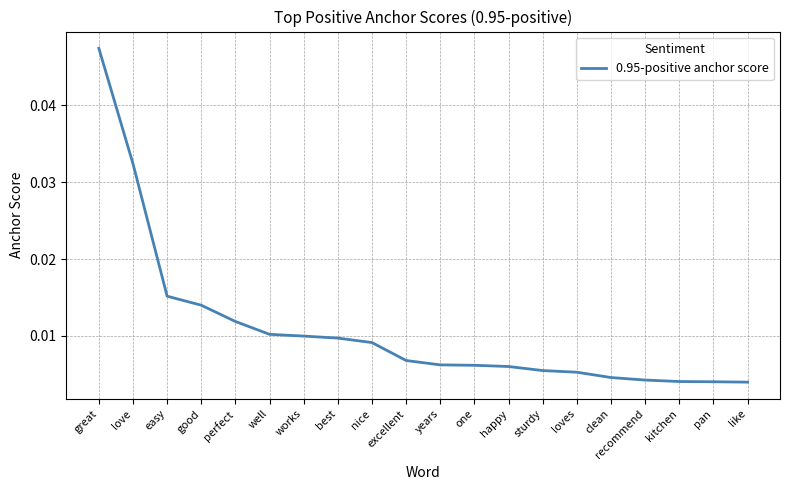

At which category does the chart reach its peak across all series?

great